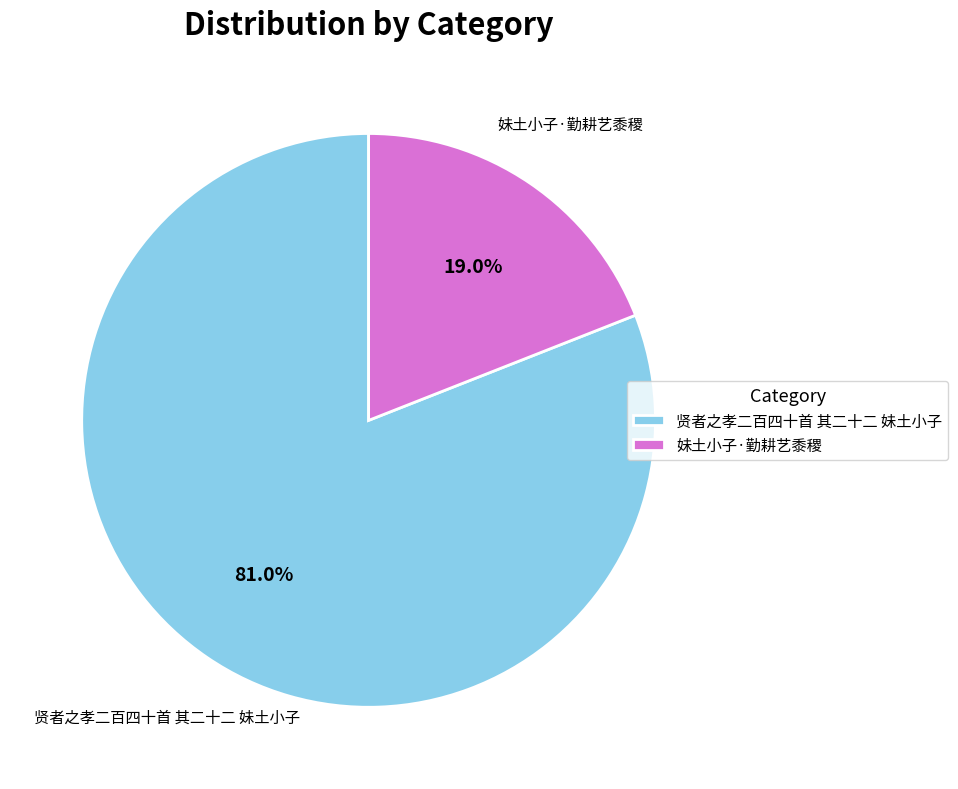

To the nearest percent, what is the combined percentage of 妹土小子·勤耕艺黍稷 and 贤者之孝二百四十首 其二十二 妹土小子?

100%